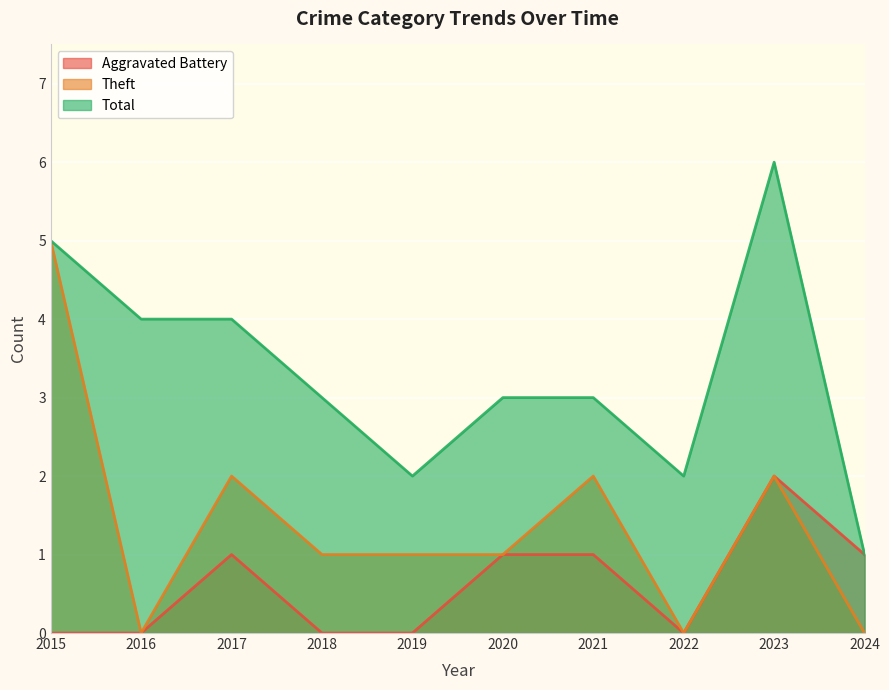

The Aggravated Battery series shows 0 at 2020. True or false?

False